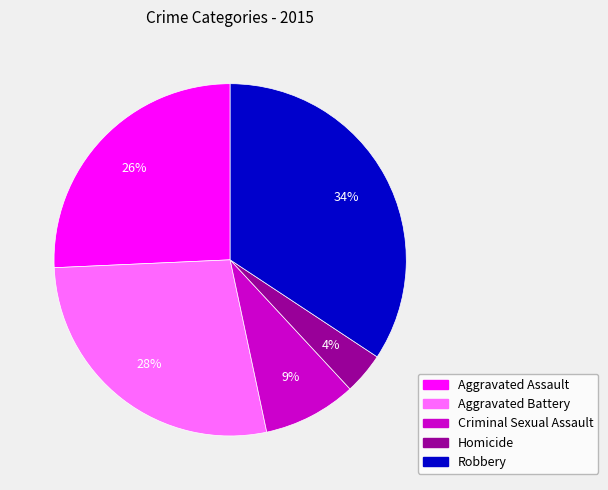

To the nearest percent, what is the difference between the largest and smallest slice percentages?

30%